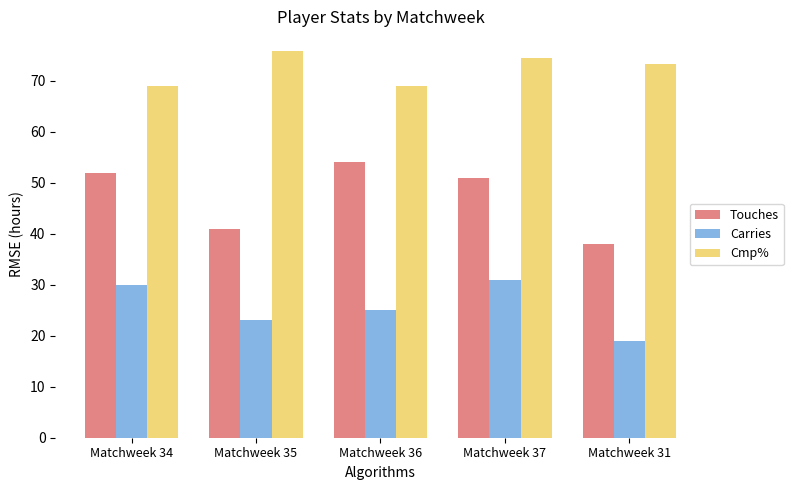

At Matchweek 35, list the series in order from largest to smallest.

Cmp%, Touches, Carries